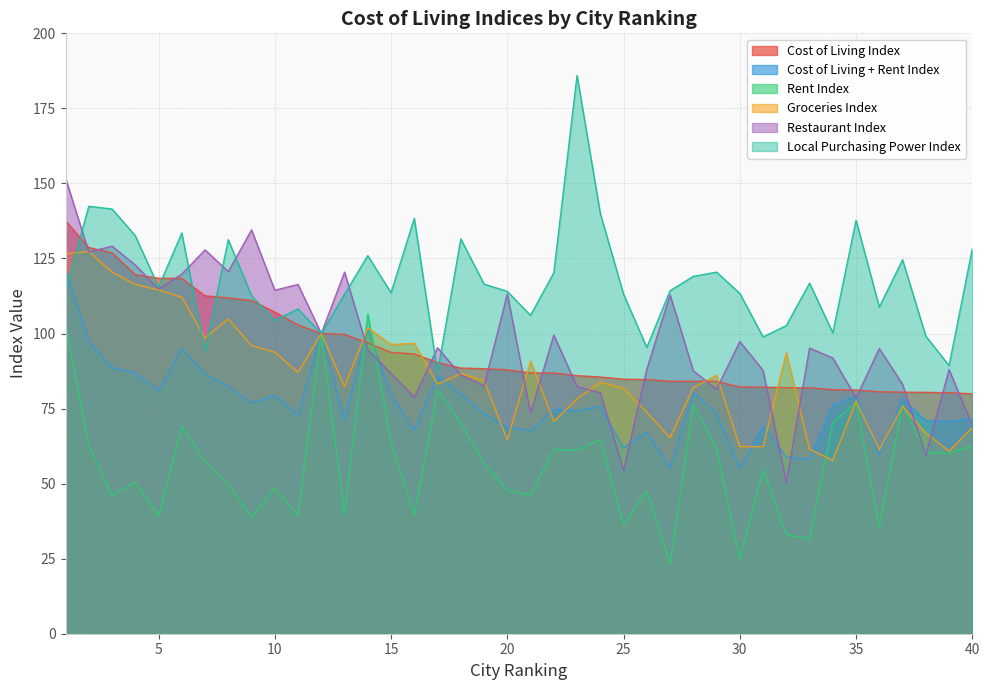

Which series has the largest range (max minus min)?

restaurant_idx